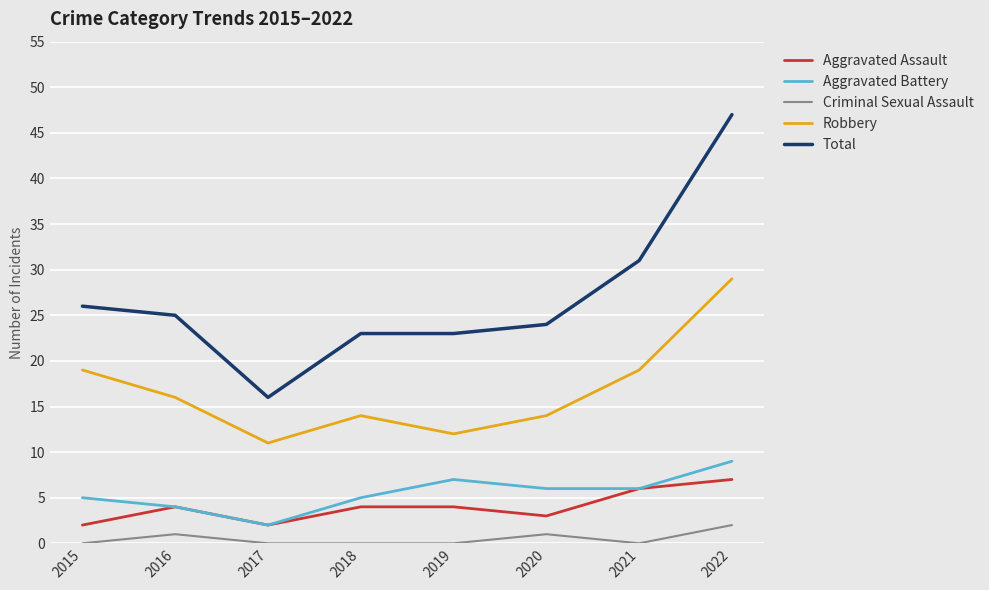

The value of Aggravated Battery at 2018 is 3. True or false?

False